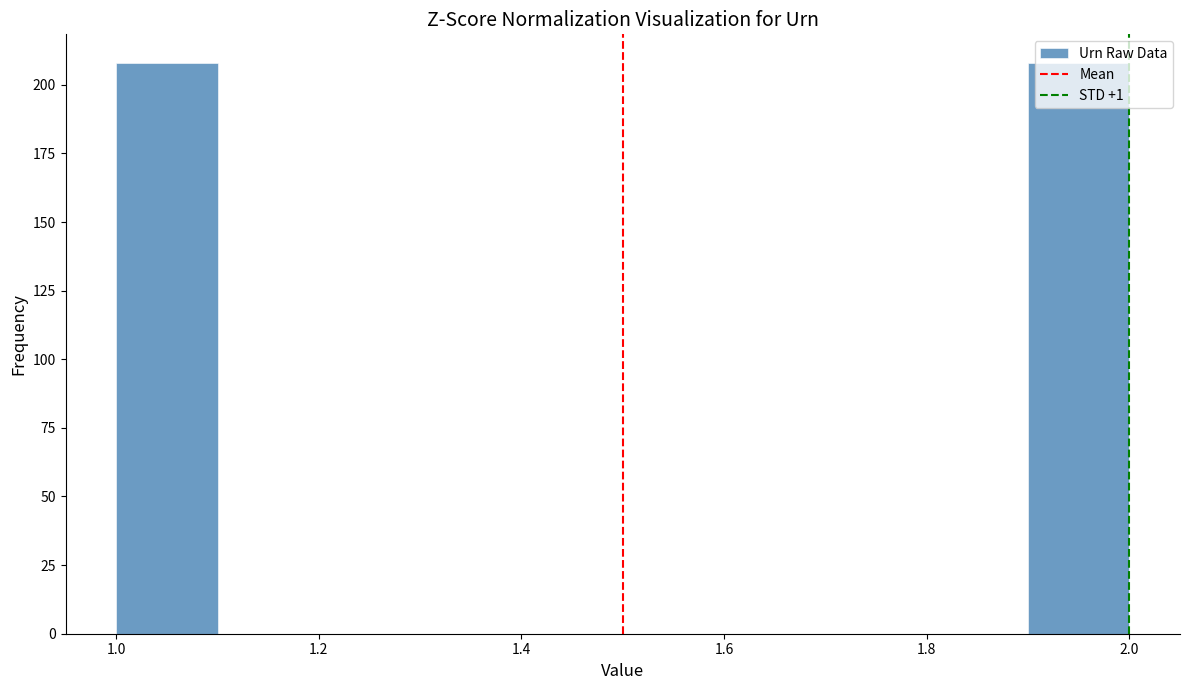

Reading left to right, list every bar in this chart as the range it spans on the x-axis followed by its height. The values are not printed on the chart, so give them approximately, as read against the axis.

1.0 to 1.1: 210
1.1 to 1.2: 0
1.2 to 1.3: 0
1.3 to 1.4: 0
1.4 to 1.5: 0
1.5 to 1.6: 0
1.6 to 1.7: 0
1.7 to 1.8: 0
1.8 to 1.9: 0
1.9 to 2.0: 210